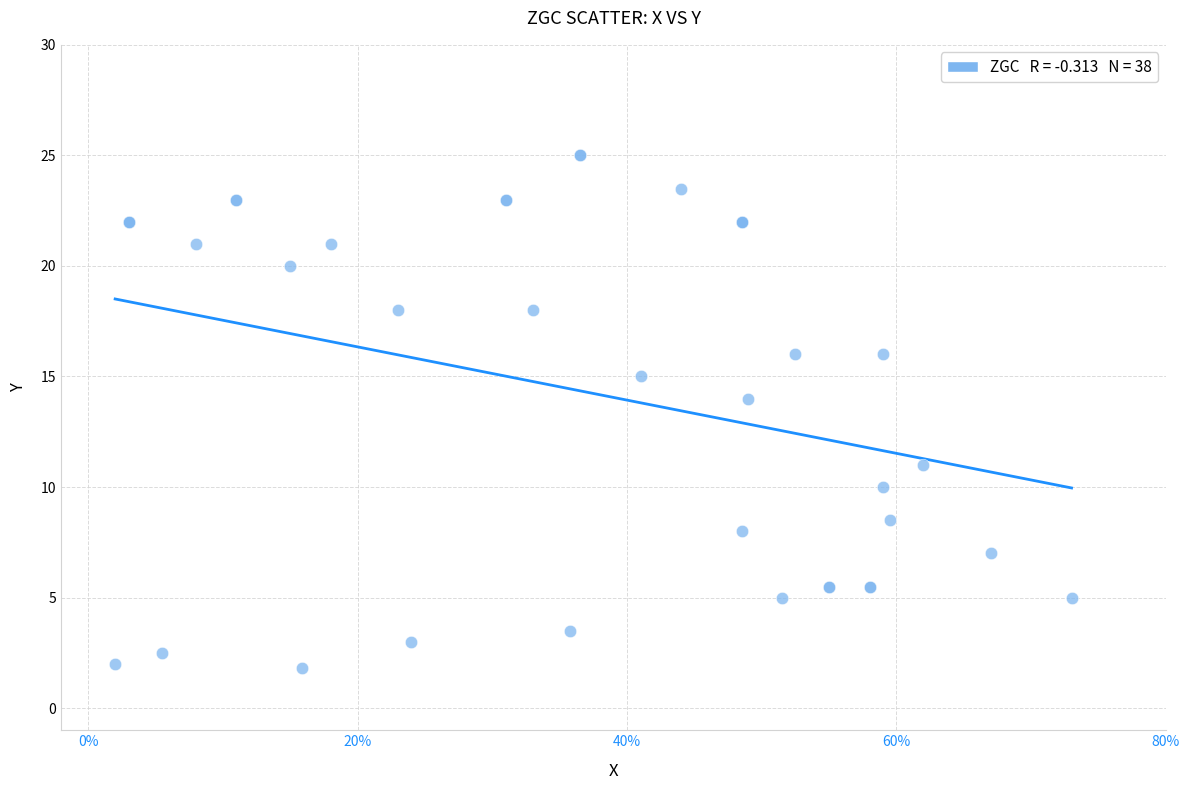

What Y value in the scatter plot is closest to 13?

14.0